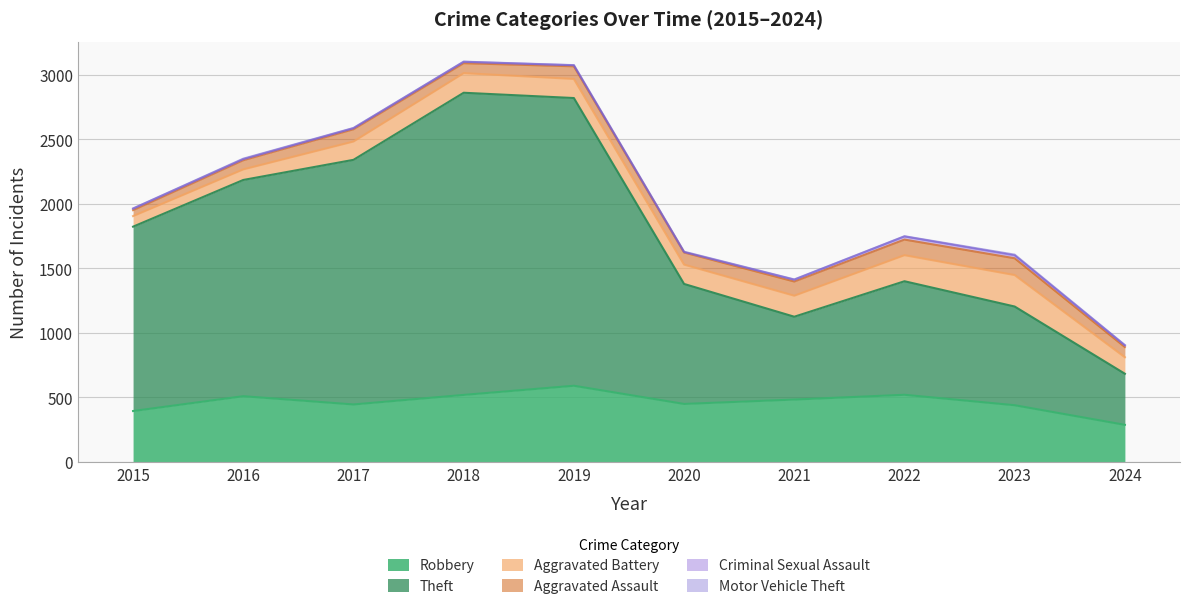

At which label does Theft first exceed 1429?

2016